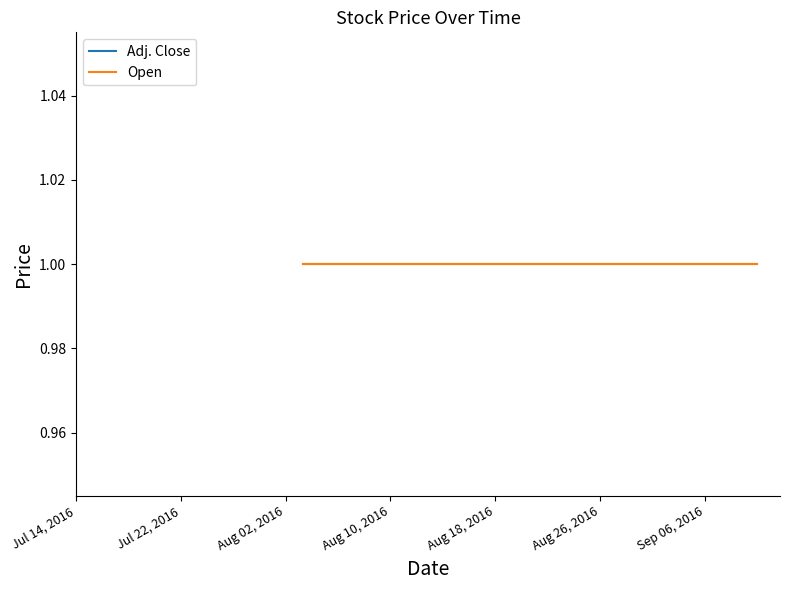

True or false: Adj. Close has more than 1 interior local peaks.

False